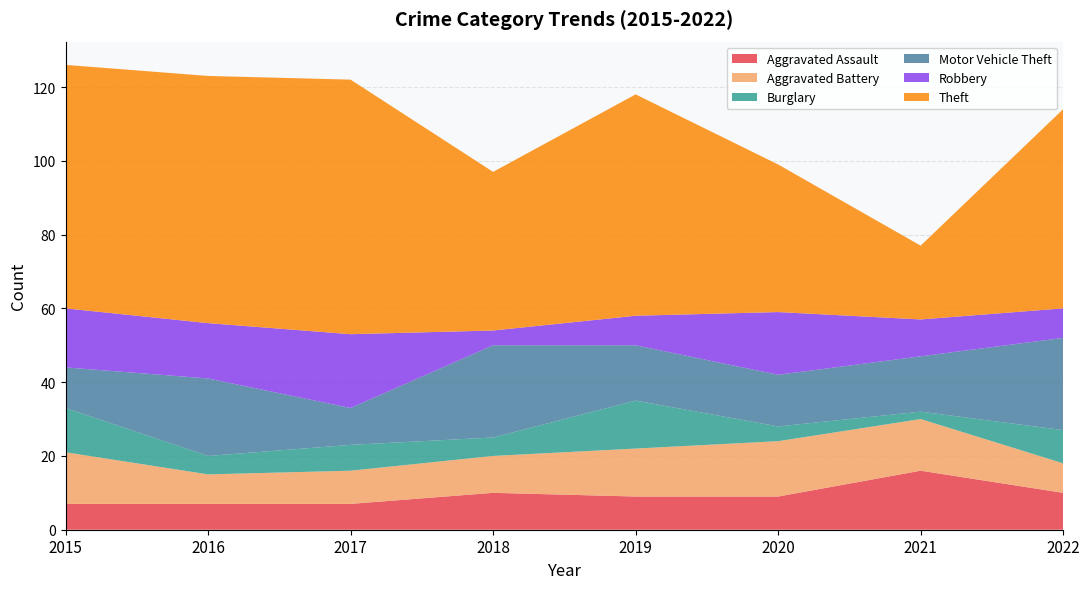

Reading left to right, extract all data points from this chart.

Aggravated Assault: 2015=7	2016=7	2017=7	2018=10	2019=9	2020=9	2021=16	2022=10
Aggravated Battery: 2015=14	2016=8	2017=9	2018=10	2019=13	2020=15	2021=14	2022=8
Burglary: 2015=12	2016=5	2017=7	2018=5	2019=13	2020=4	2021=2	2022=9
Motor Vehicle Theft: 2015=11	2016=21	2017=10	2018=25	2019=15	2020=14	2021=15	2022=25
Robbery: 2015=16	2016=15	2017=20	2018=4	2019=8	2020=17	2021=10	2022=8
Theft: 2015=66	2016=67	2017=69	2018=43	2019=60	2020=40	2021=20	2022=54